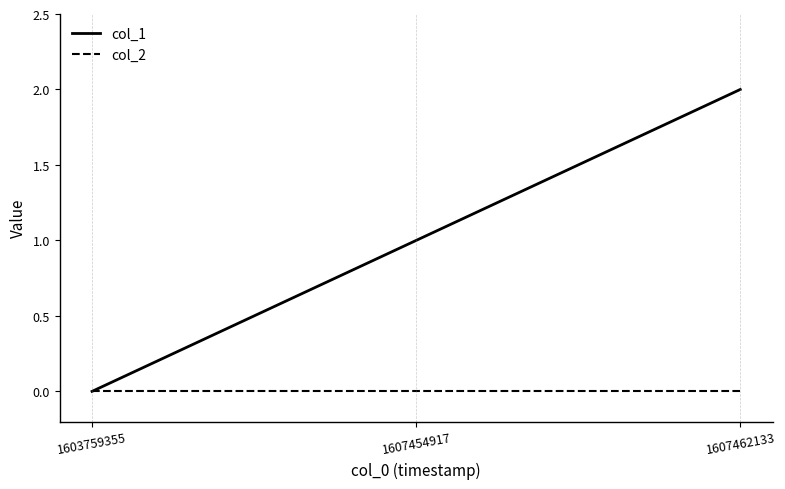

Is the value of col_2 at 1607462133 greater than the value of col_1 at 1607462133?

No